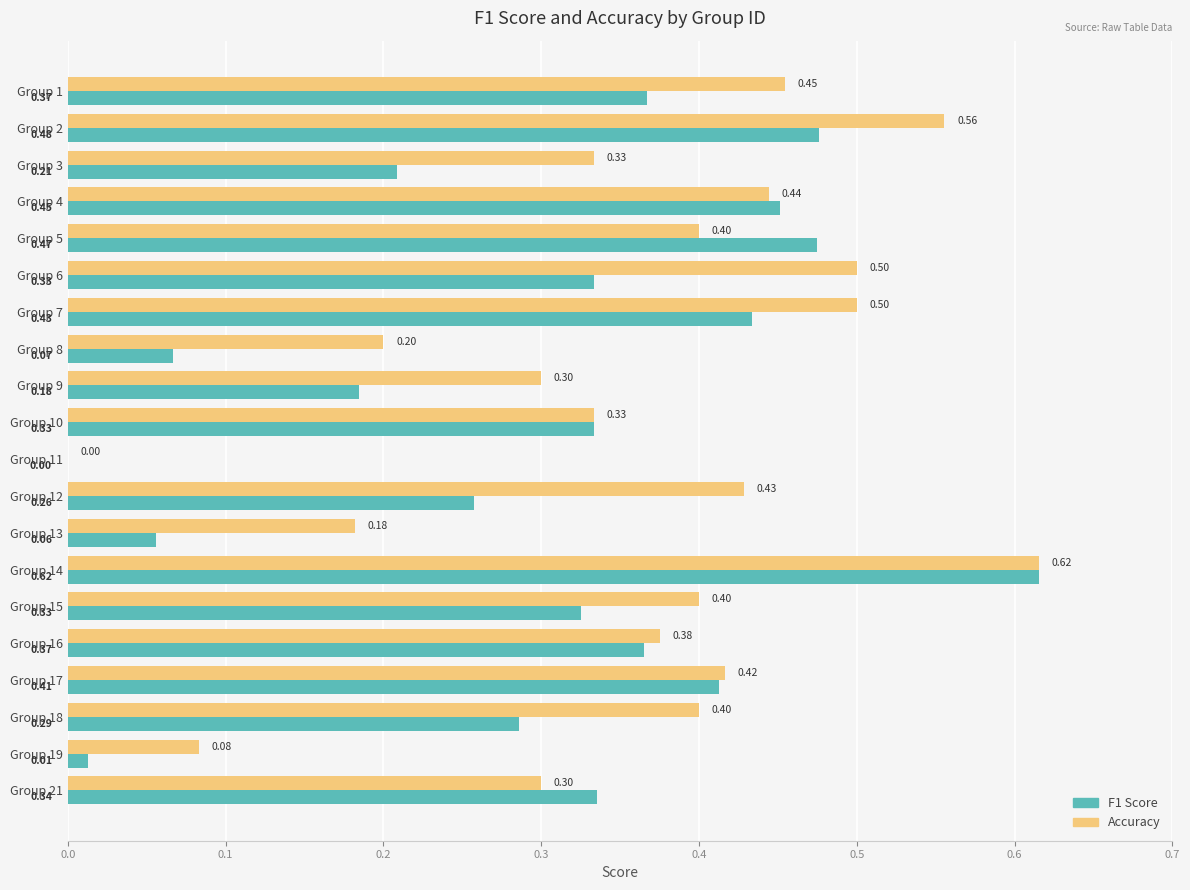

Between Group 4 and Group 12, which series saw the biggest shift?

F1 Score